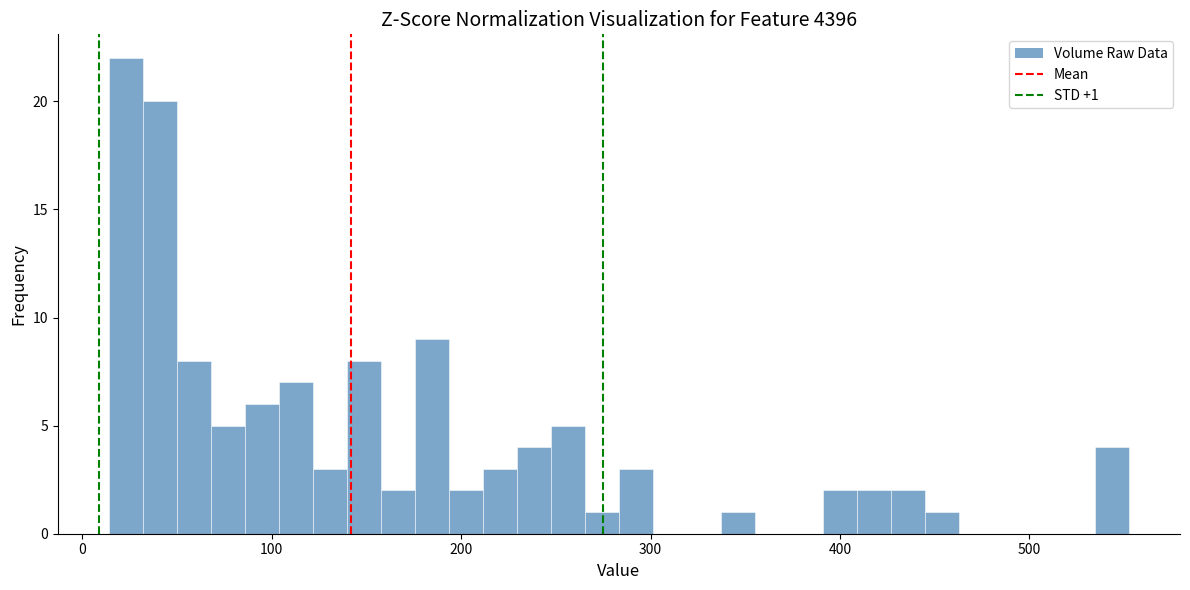

Read against the x-axis, roughly where is the centre of the tallest bar?

20